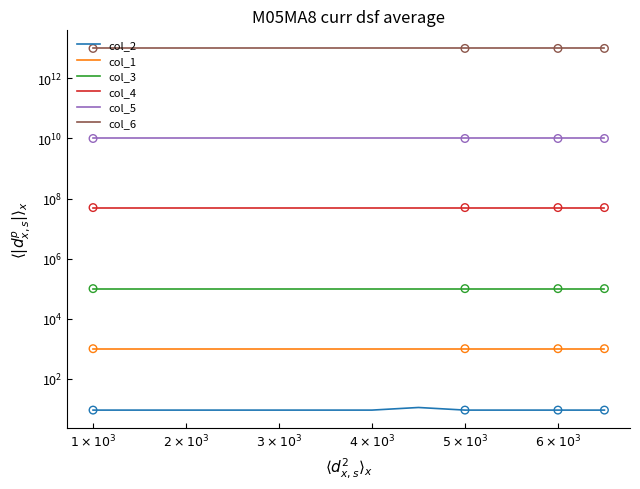

Is the value of col_4 at 11 greater than the value of col_5 at 11?

No